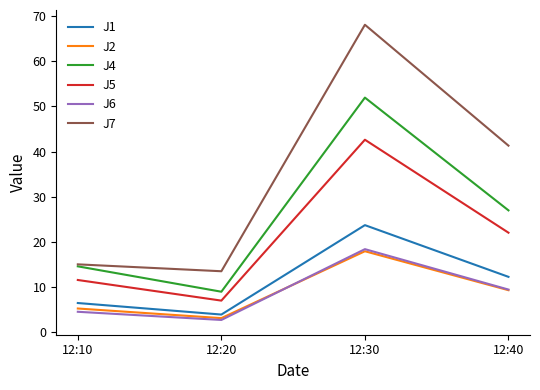

Which series has the largest range (max minus min)?

J7